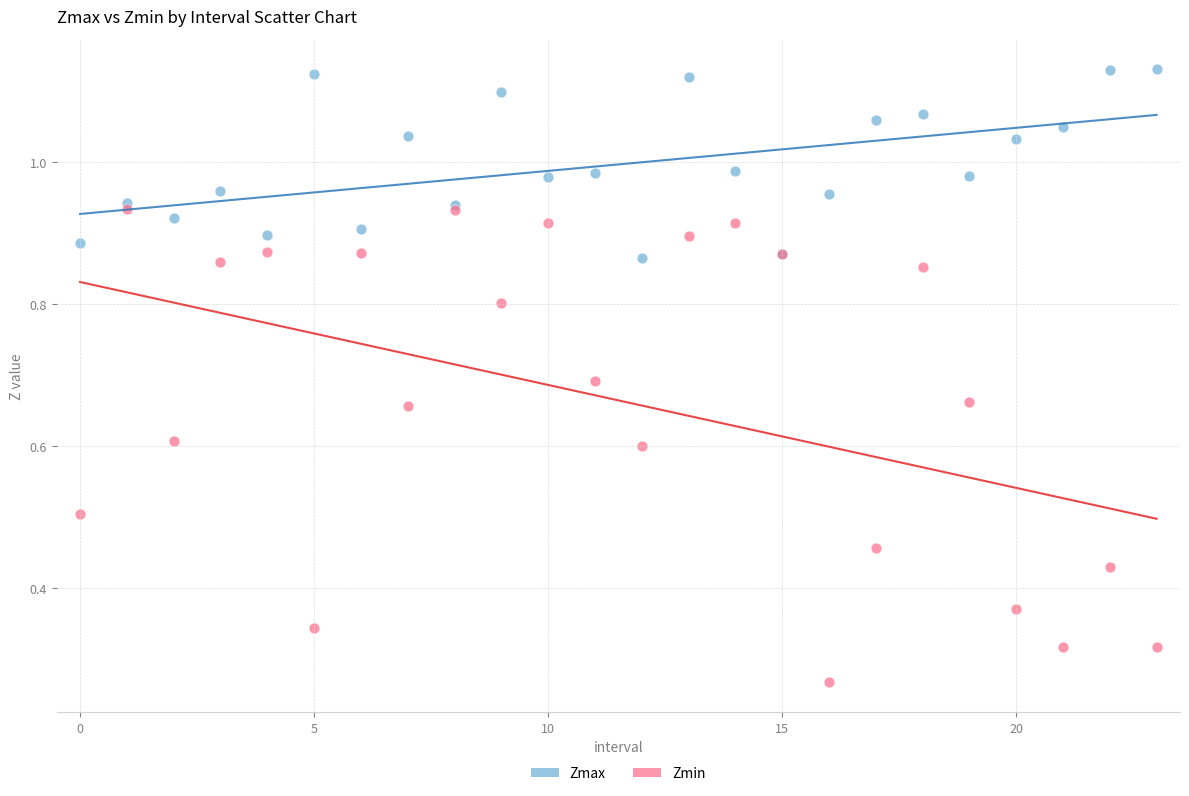

What are all the series names shown in the legend?

Zmax, Zmin